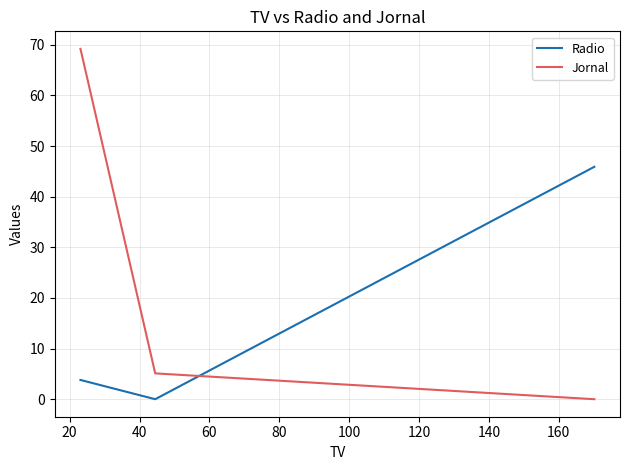

Which series has the largest total across all categories?

Jornal